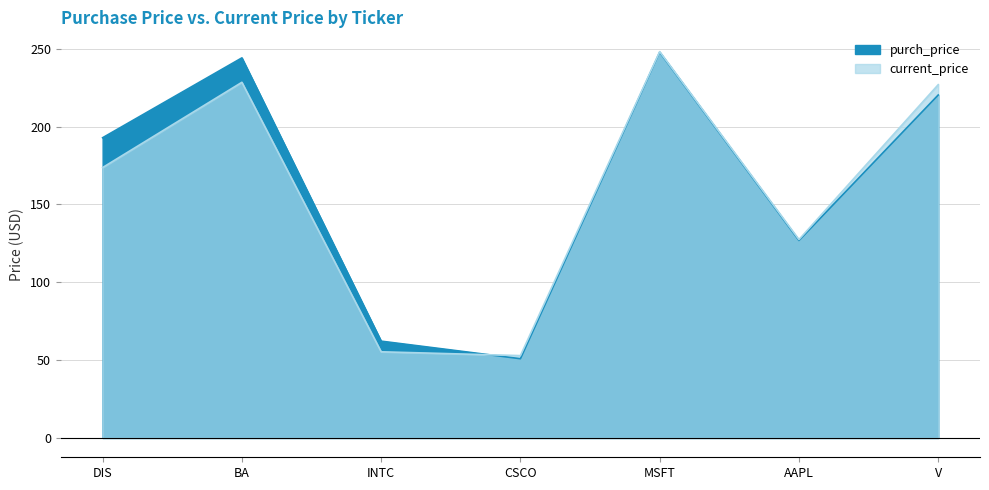

What is the difference between the purch_price values at INTC and DIS?

130.7